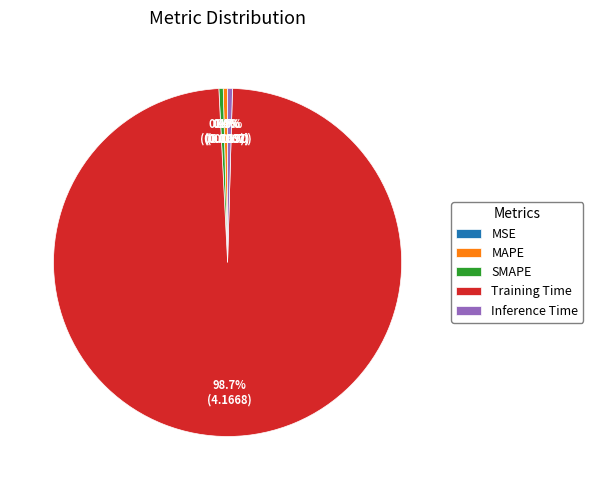

To the nearest percent, what is the average slice percentage?

20%